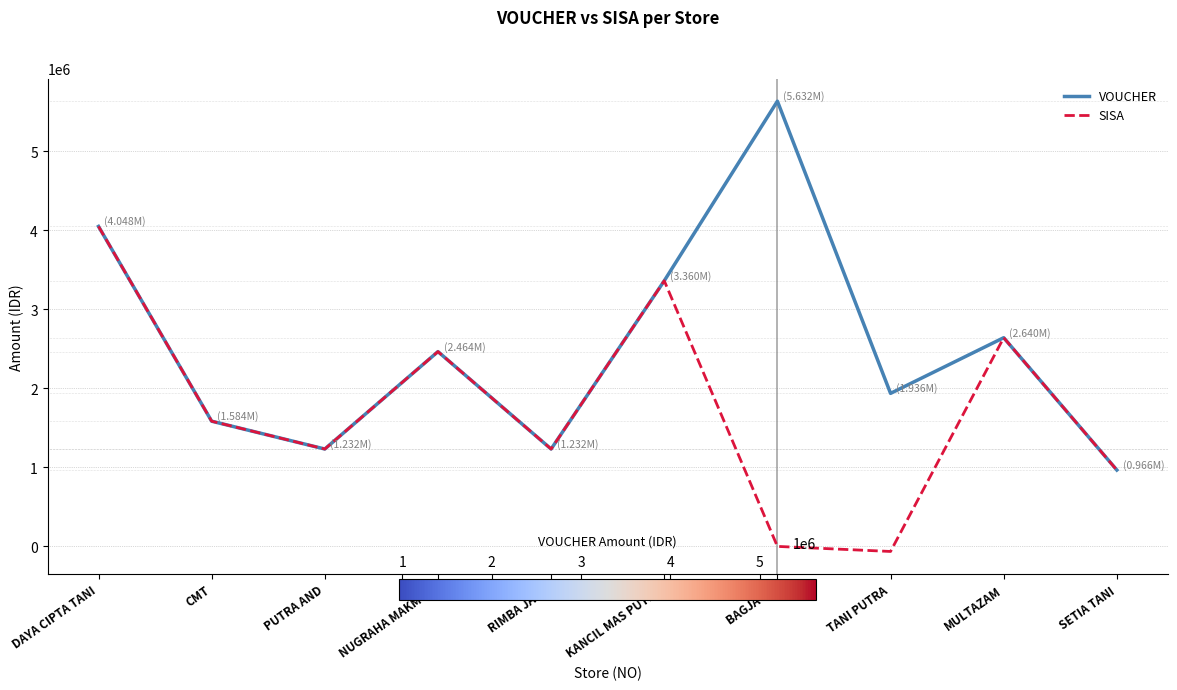

In VOUCHER, how many points are lower than both neighbors (excluding endpoints)?

3